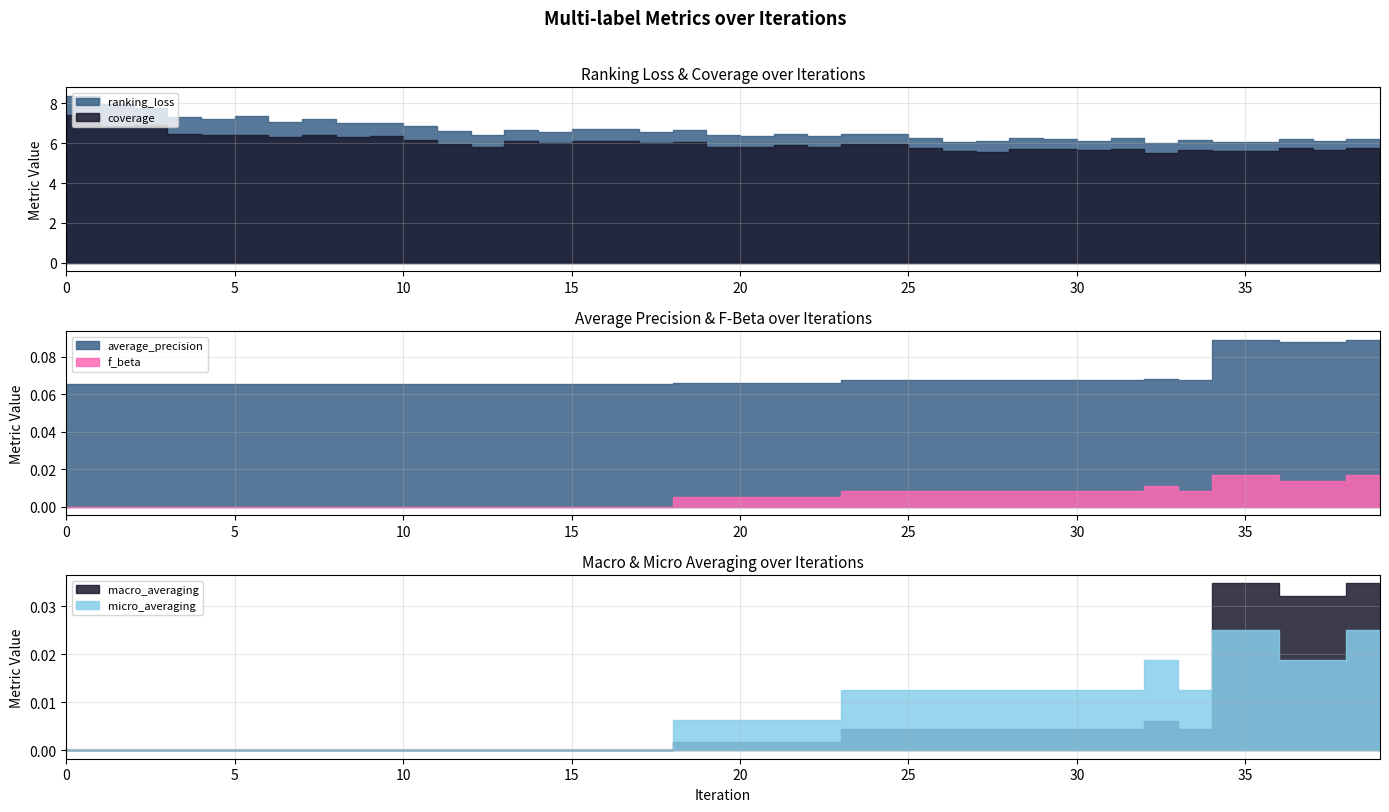

Which series has the largest range (max minus min)?

ranking_loss